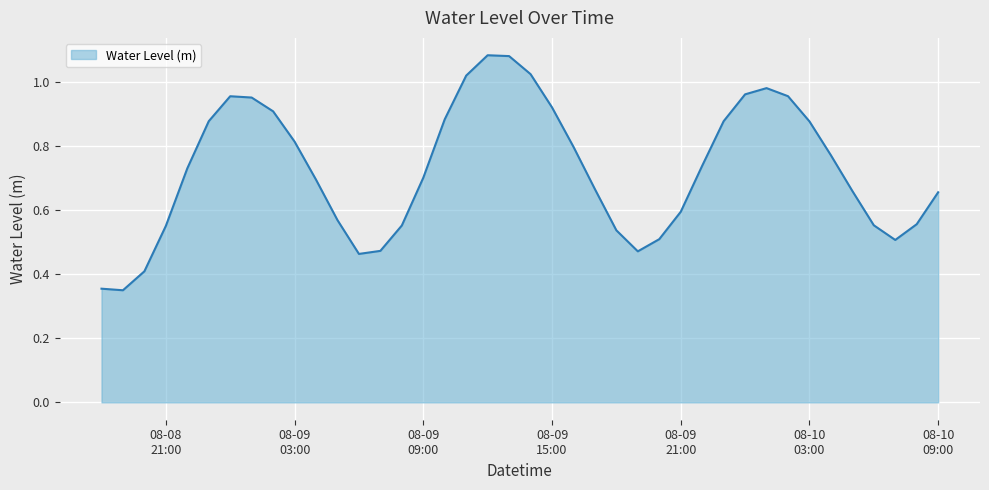

Which category has the lowest value across all series?

2024-08-08 19:00:00